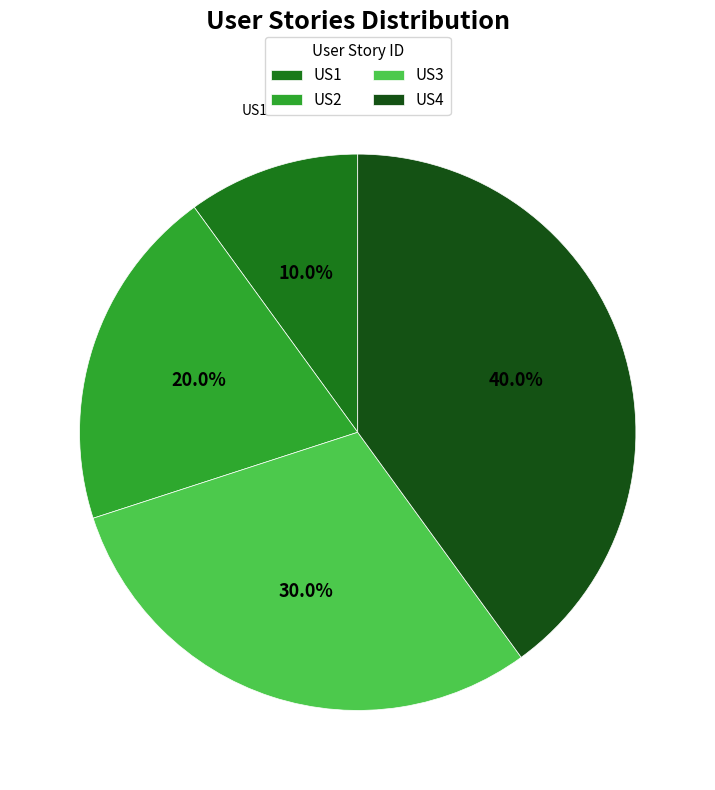

Count the number of slices in the pie.

4